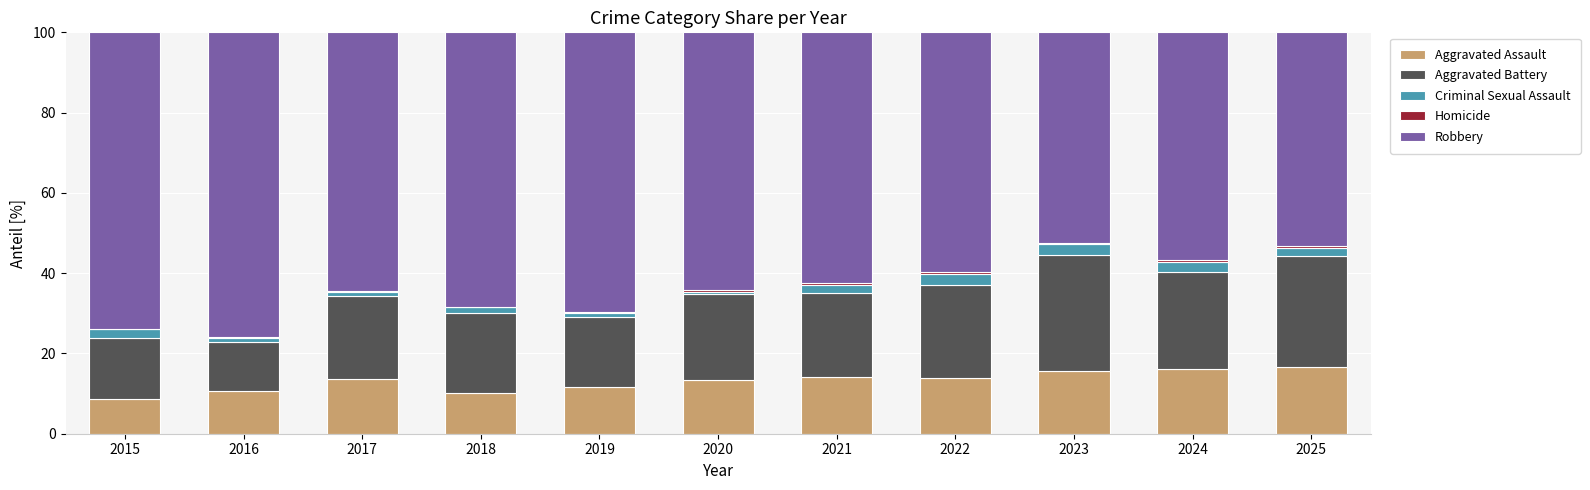

The value of Aggravated Assault at 2019 is 7.9. True or false?

False